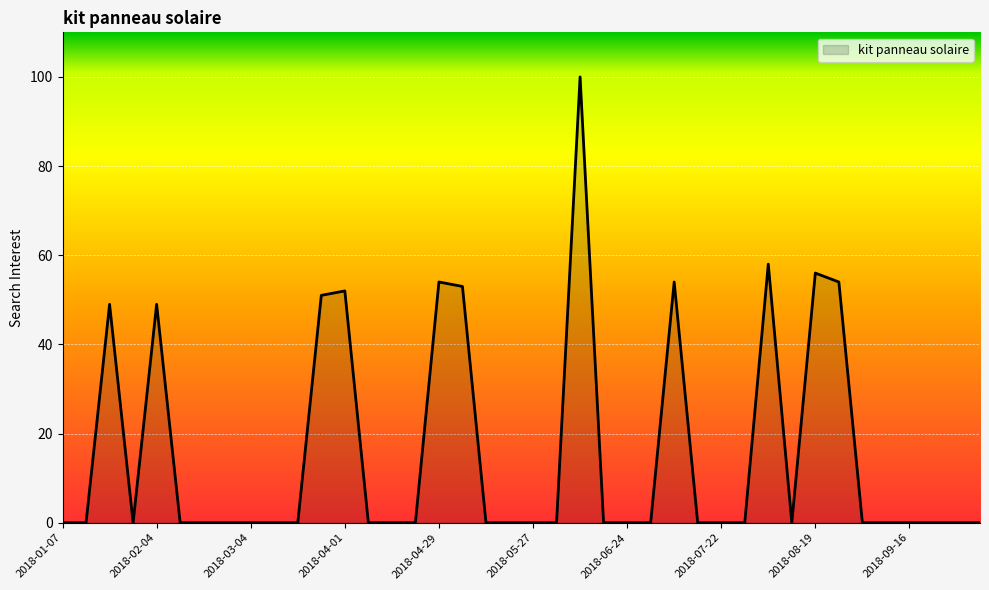

What is the difference between the maximum and minimum values?

100